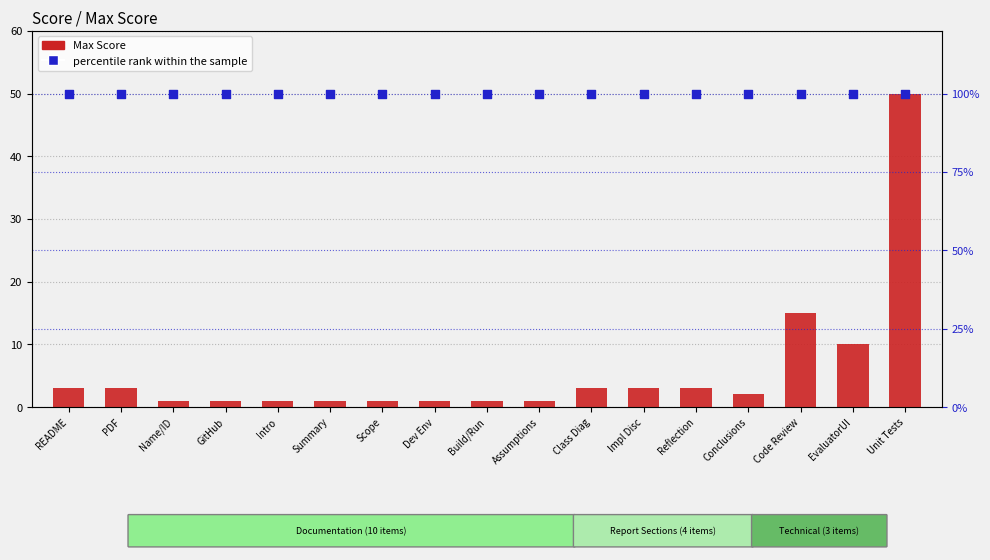

Which series has the widest spread of Y values?

Max Score